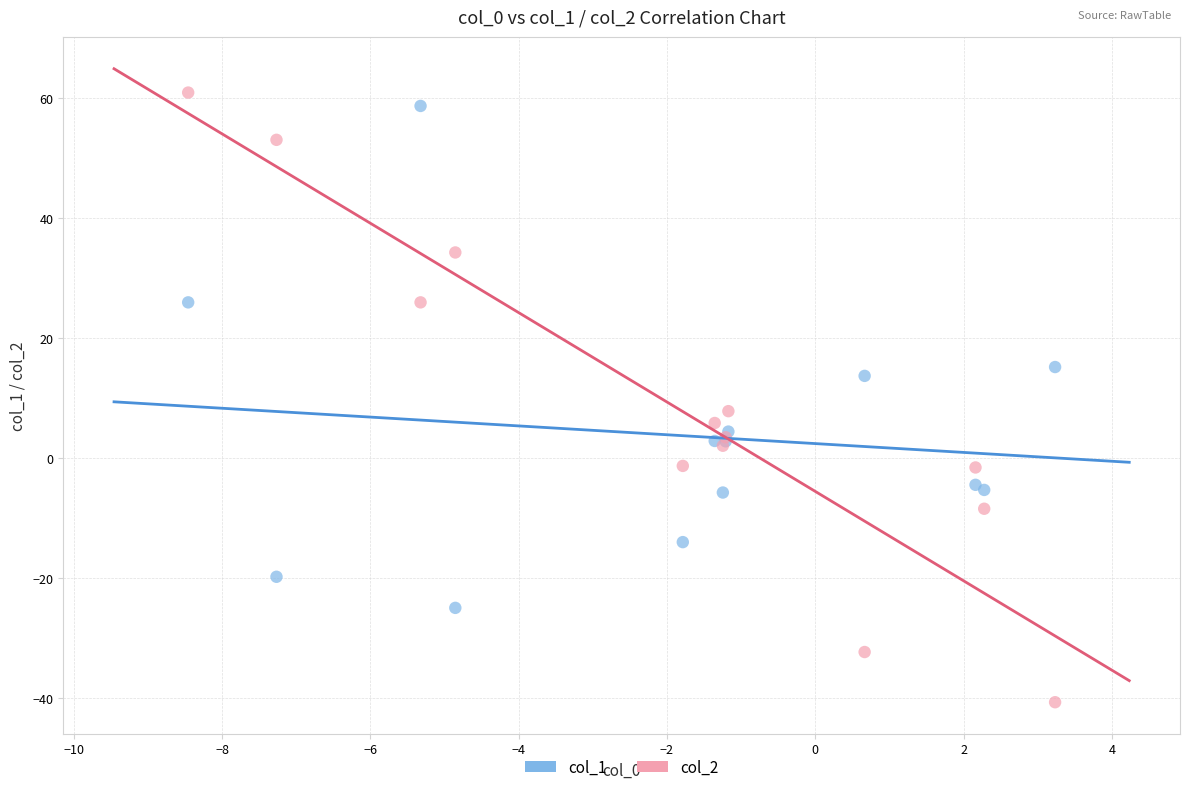

Across all series, what Y value is closest to 10?

7.8